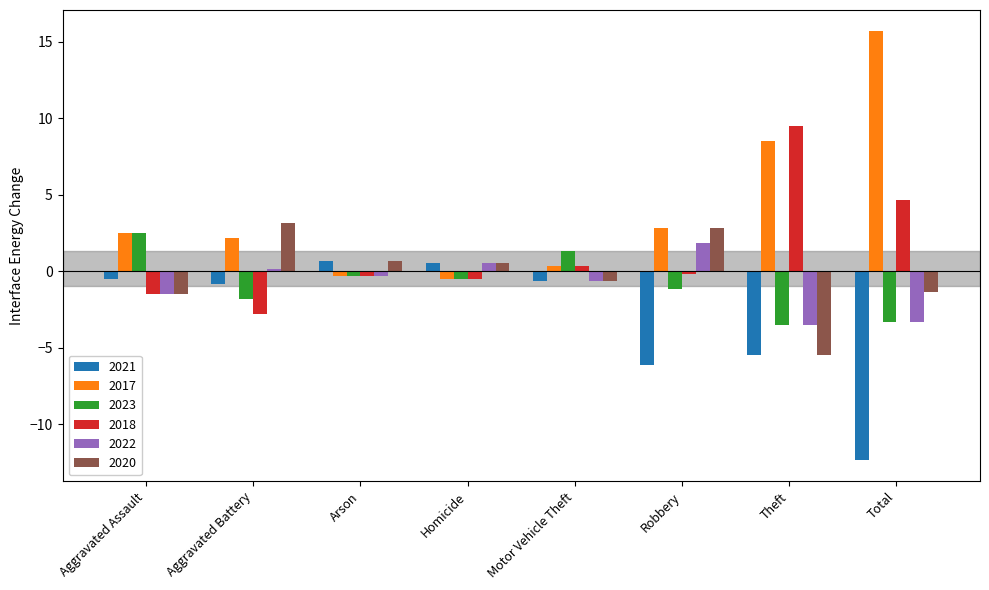

What value does the 2023 series have at Total?

-3.3